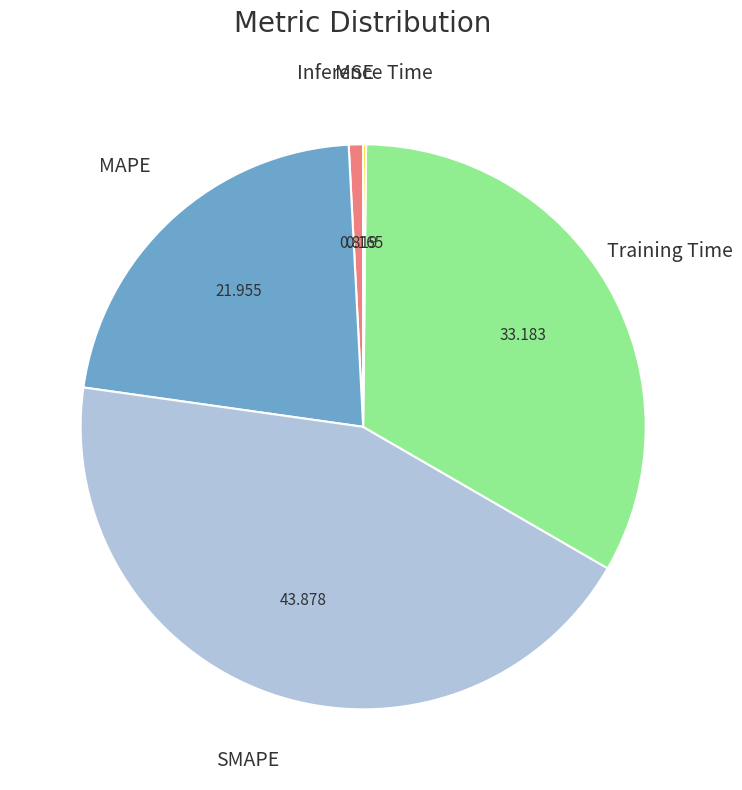

Is there a majority slice in this chart?

No